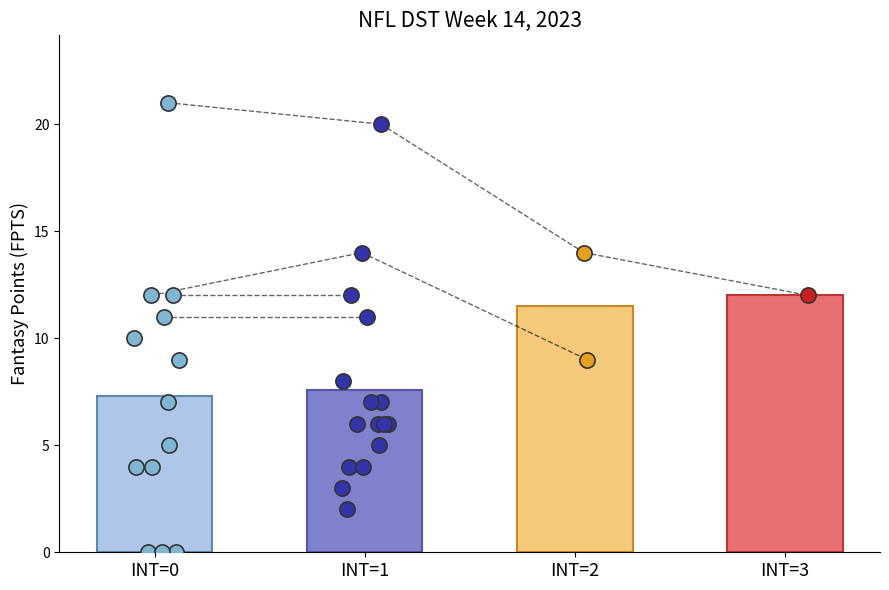

Which series reaches the maximum Y coordinate?

FPTS